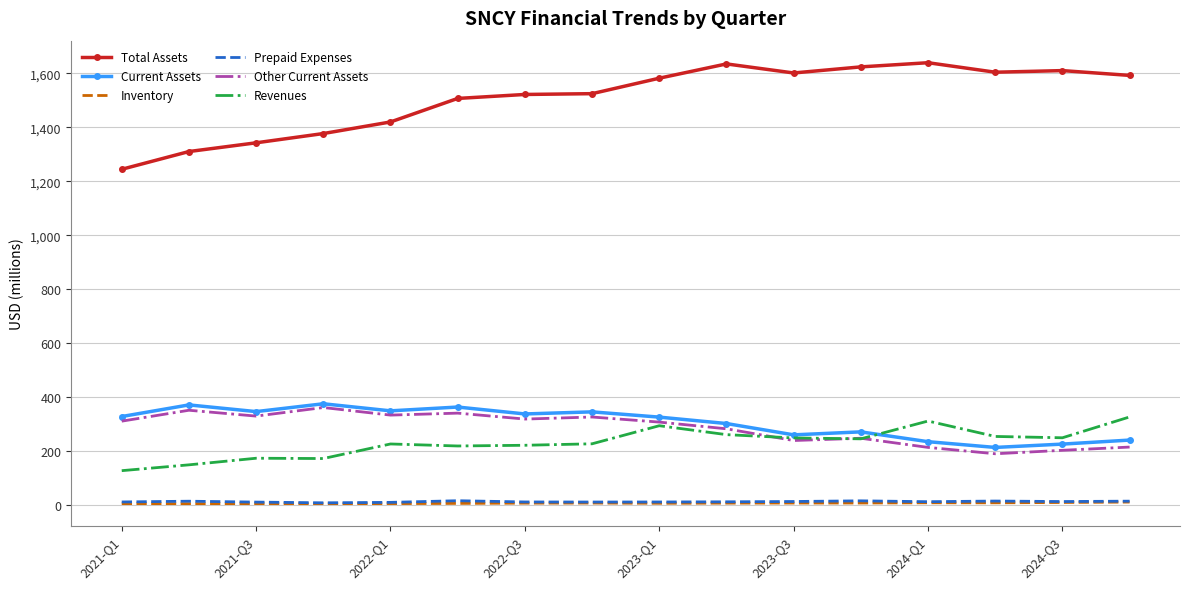

True or false: Inventory and Total Assets cross at least once.

False